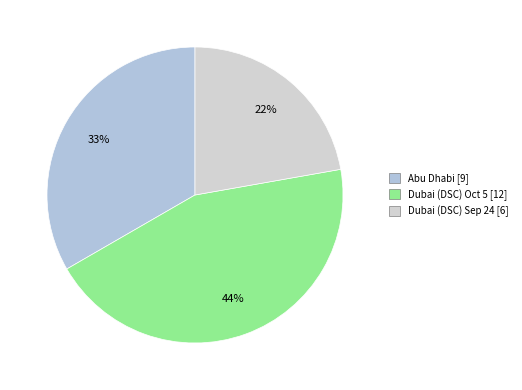

Which slice is the largest?

Dubai (DSC) Oct 5